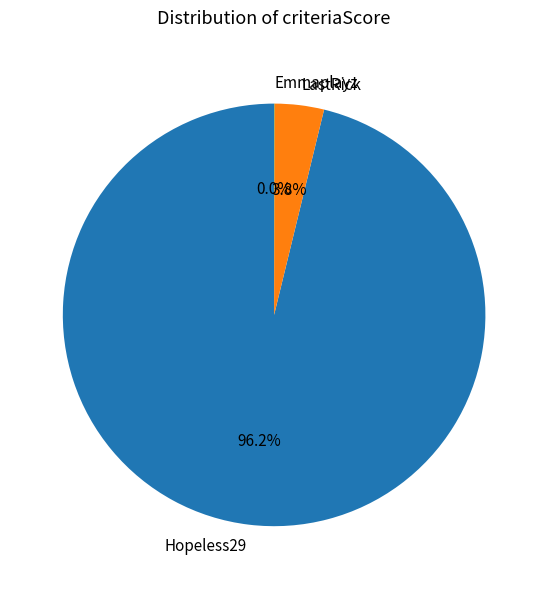

Is it true that LastRick is 4% of the pie?

True